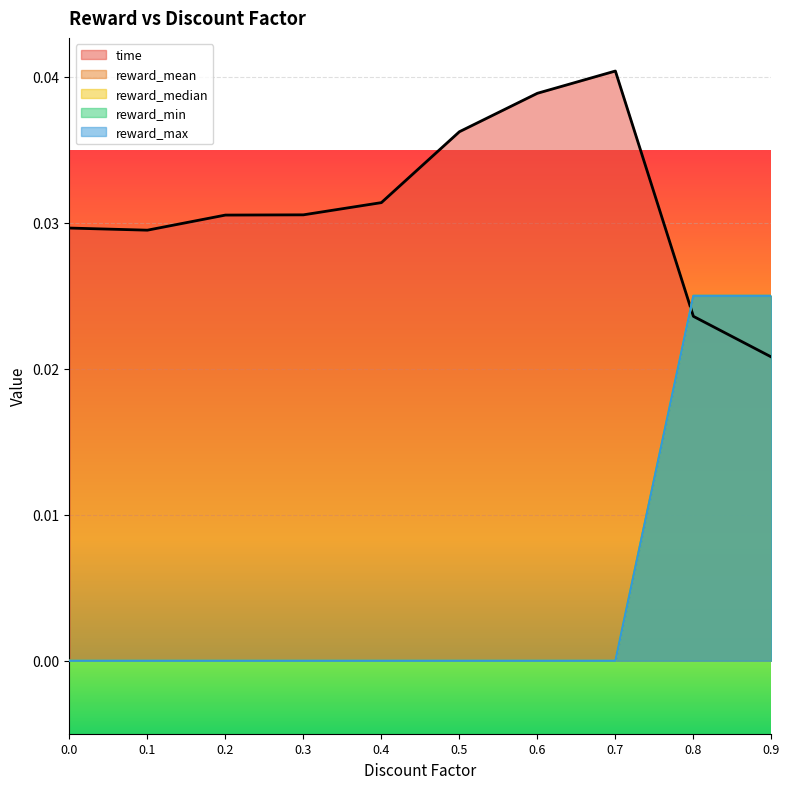

How many reward_mean values are between 0 and 1?

10